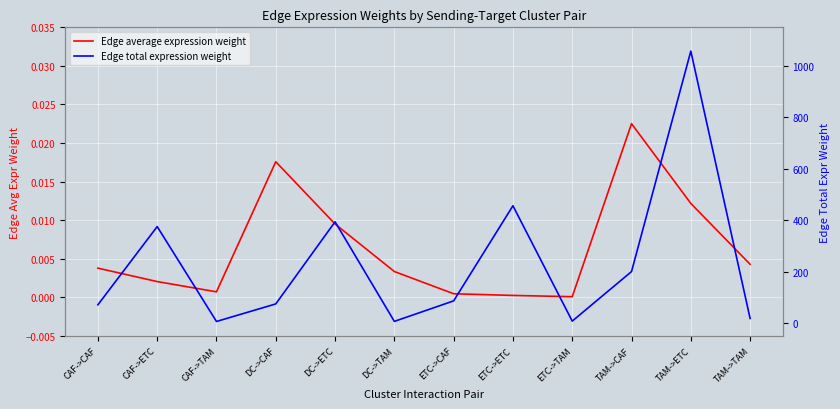

True or false: Edge total expression weight and Edge average expression weight intersect in this chart.

False